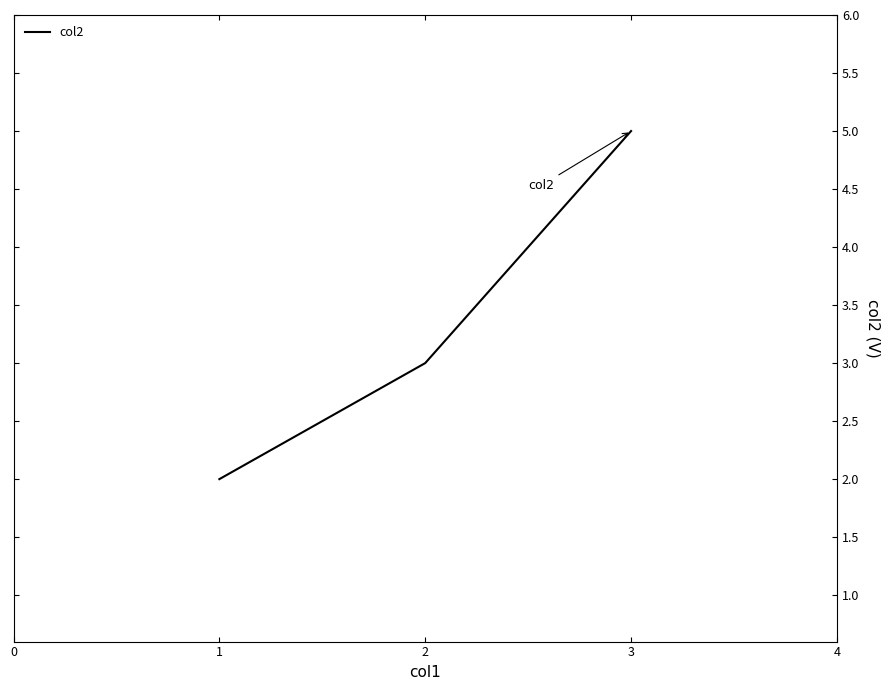

Reading left to right, what are all the values shown in this chart?

2	3	5